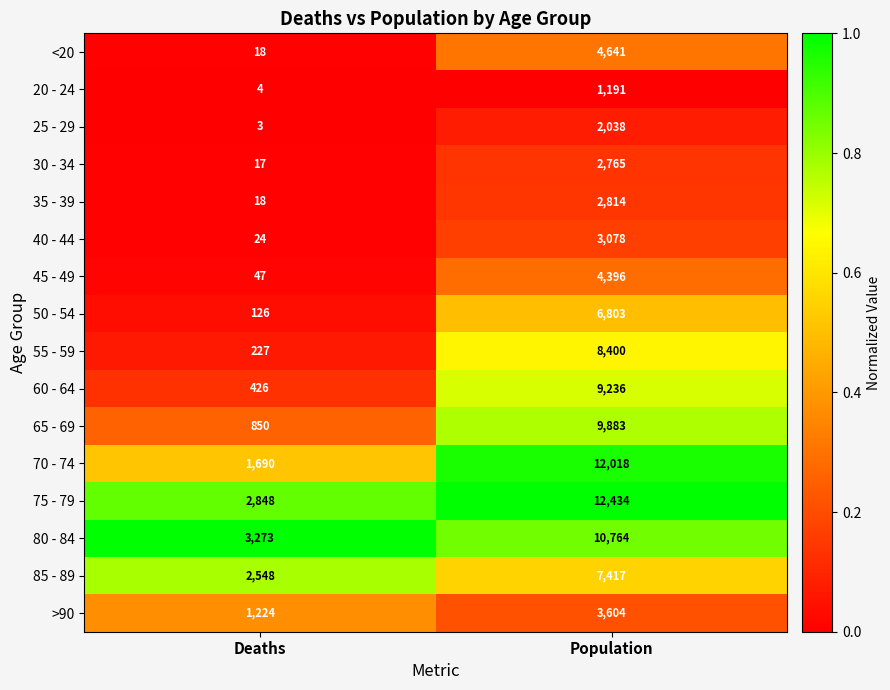

At which category is the sum across all series the highest?

Population